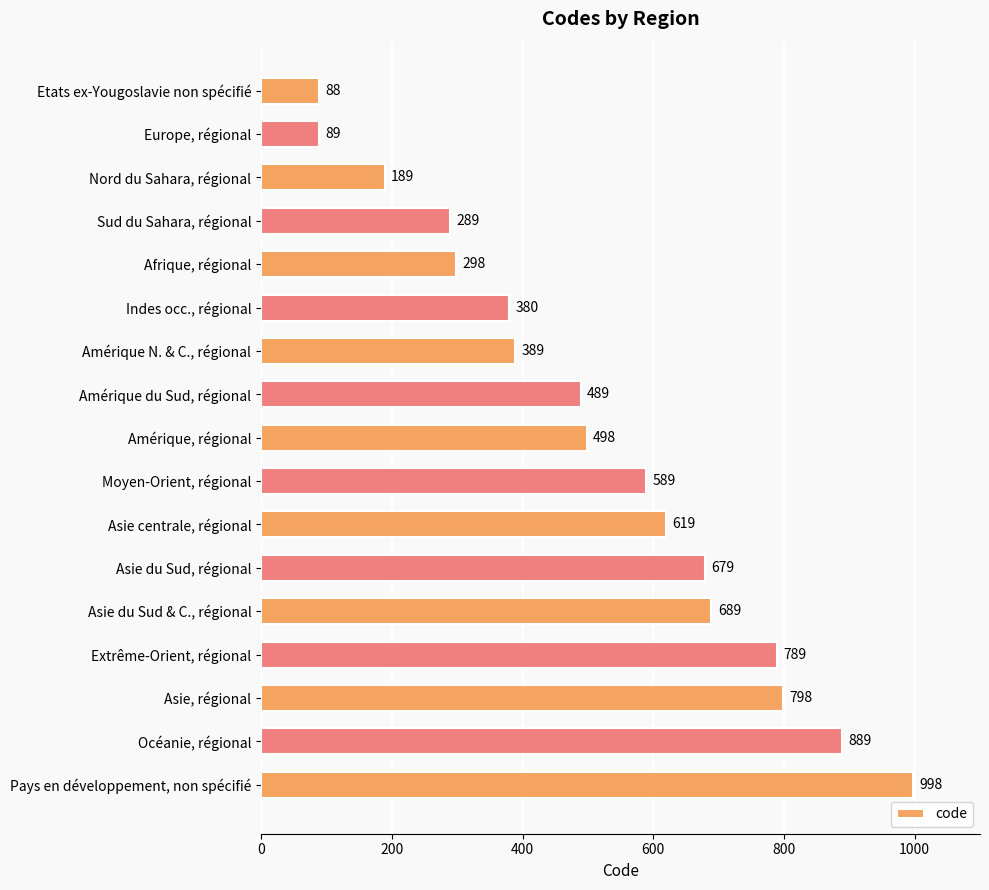

At which label is the value closest to 543?

Amérique, régional